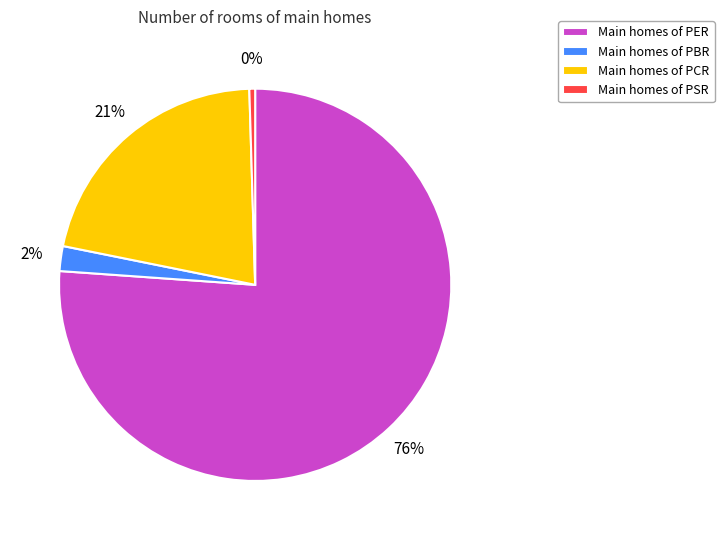

What is the largest slice in the pie chart?

Main homes of PER